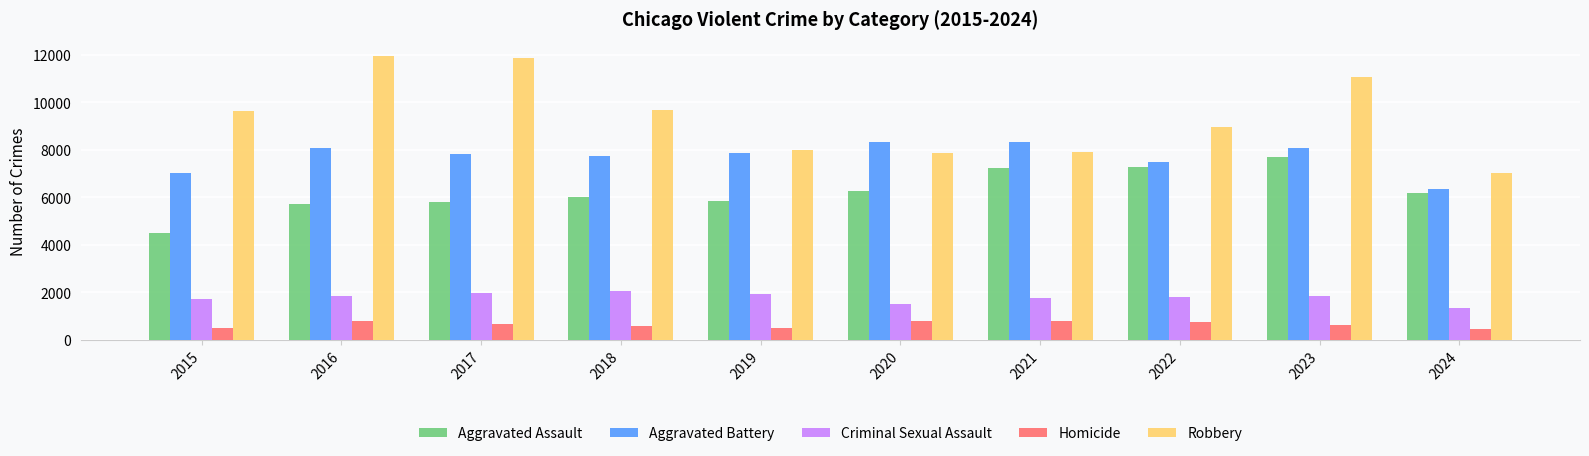

Is the value of Criminal Sexual Assault at 2024 greater than the value of Robbery at 2023?

No